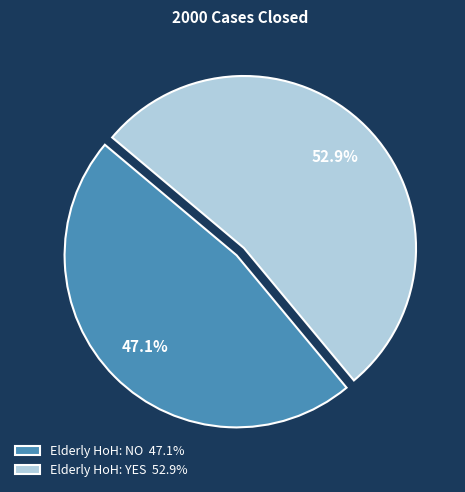

Which slice is the smallest?

Elderly HoH: NO